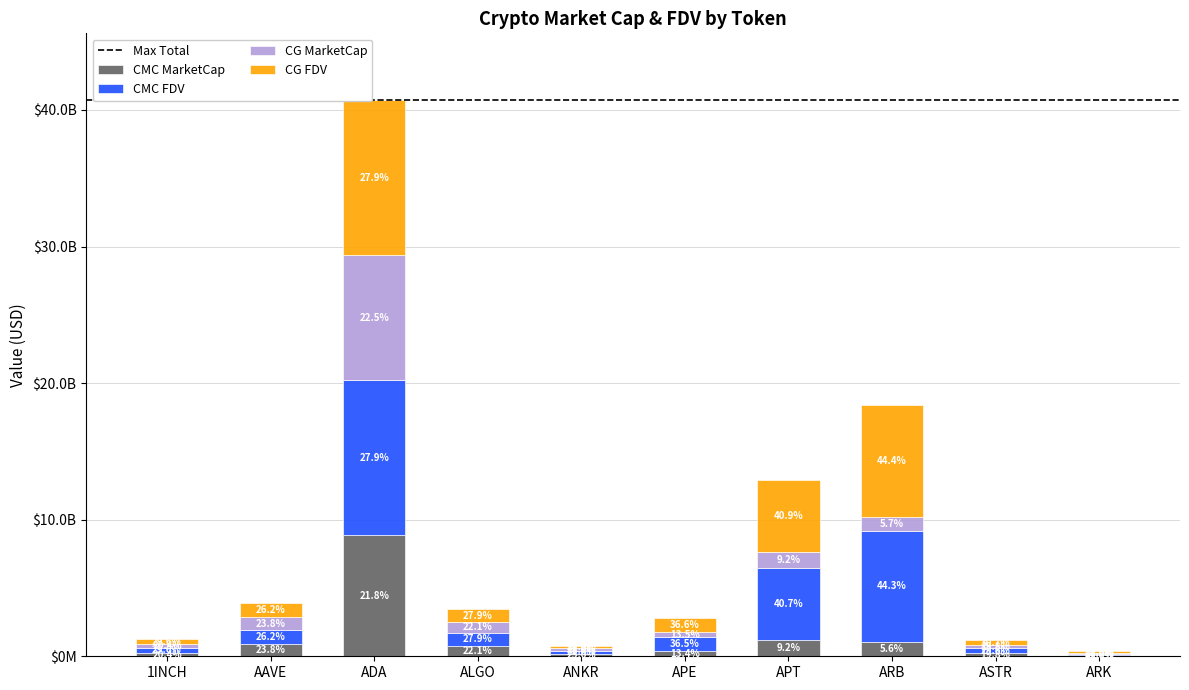

Are the bars horizontal?

No